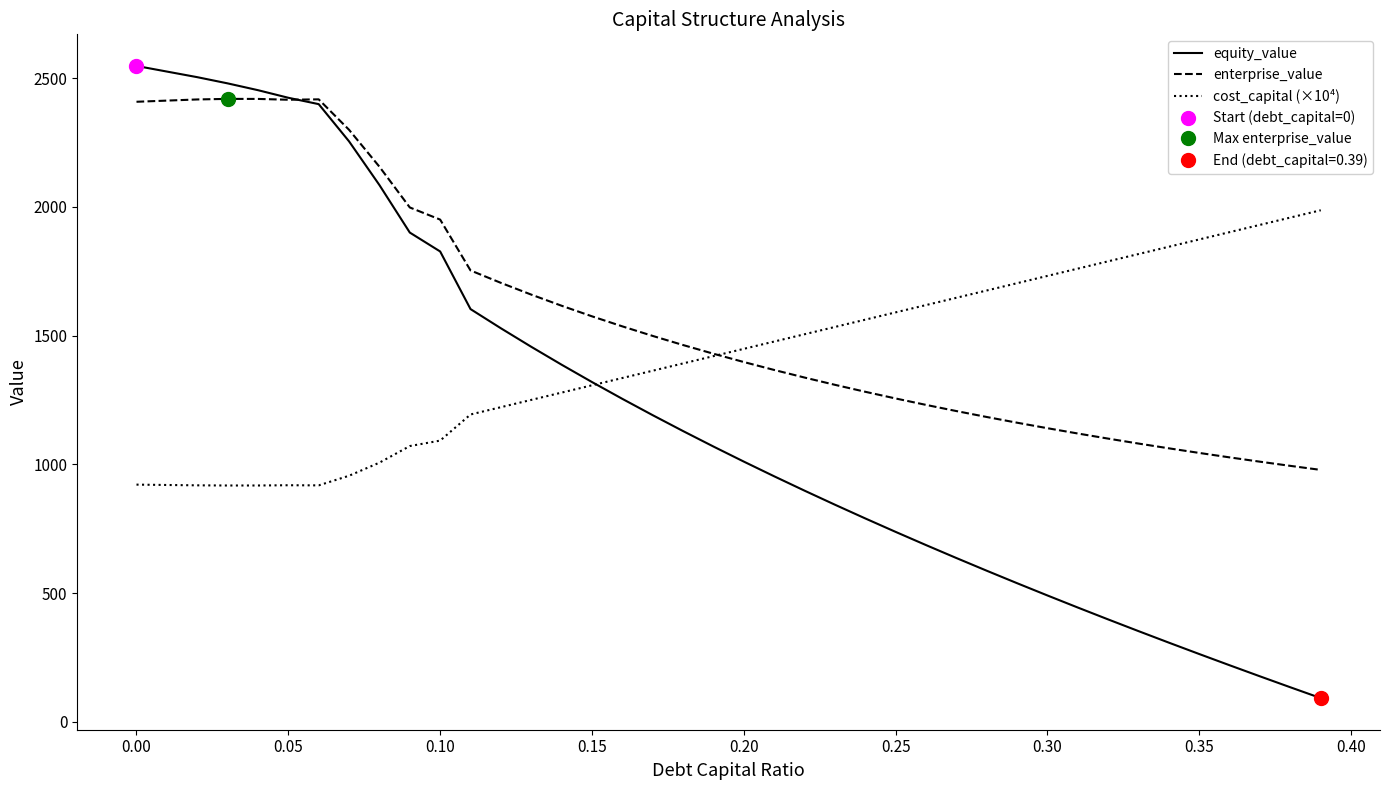

What is the lowest value of the equity_value series?

91.8